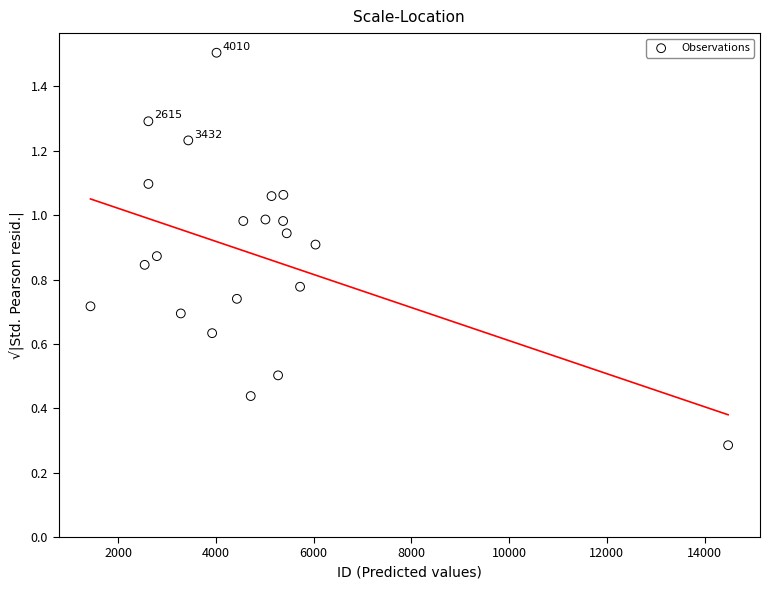

What is the range of X values (max minus min)?

13052.0